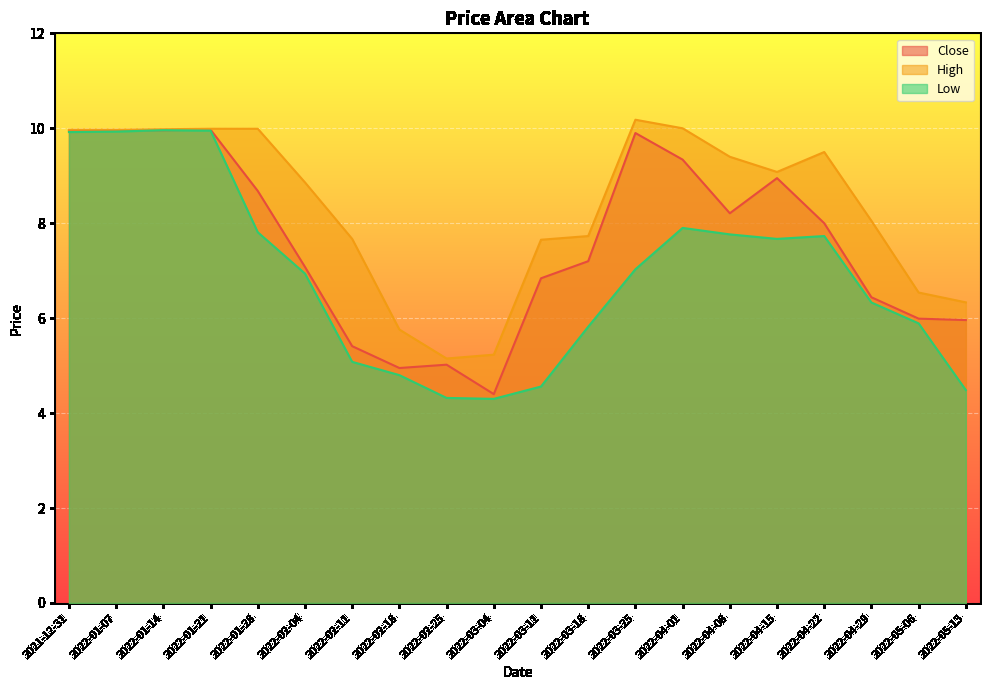

What is the smallest value displayed?

4.3